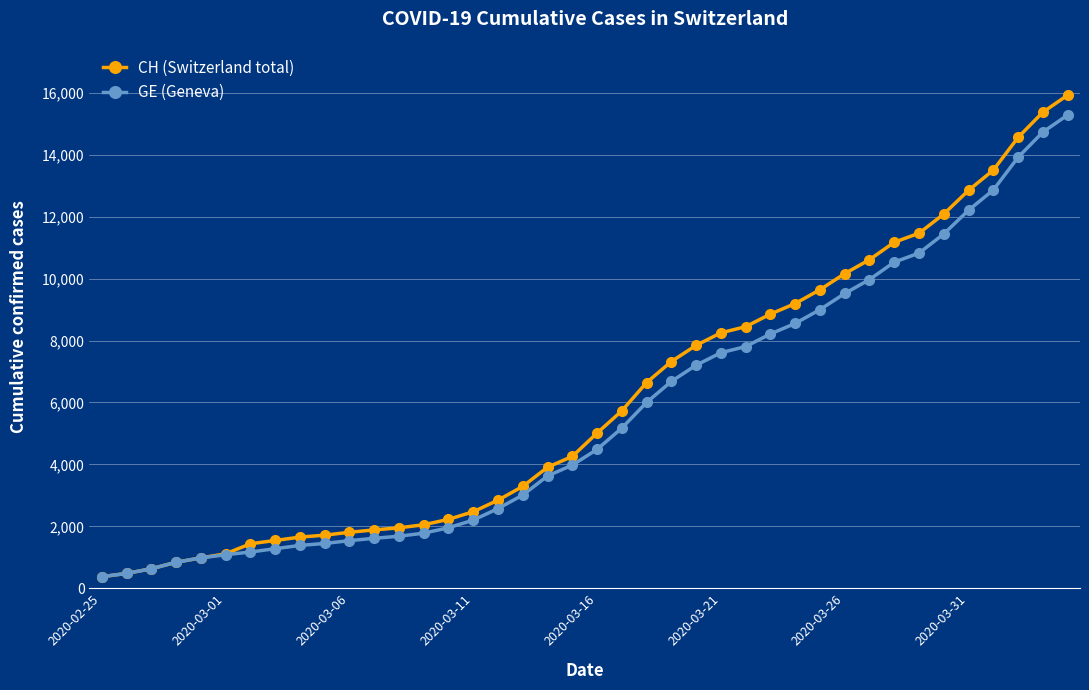

Is this an area chart (filled region under the line)?

No